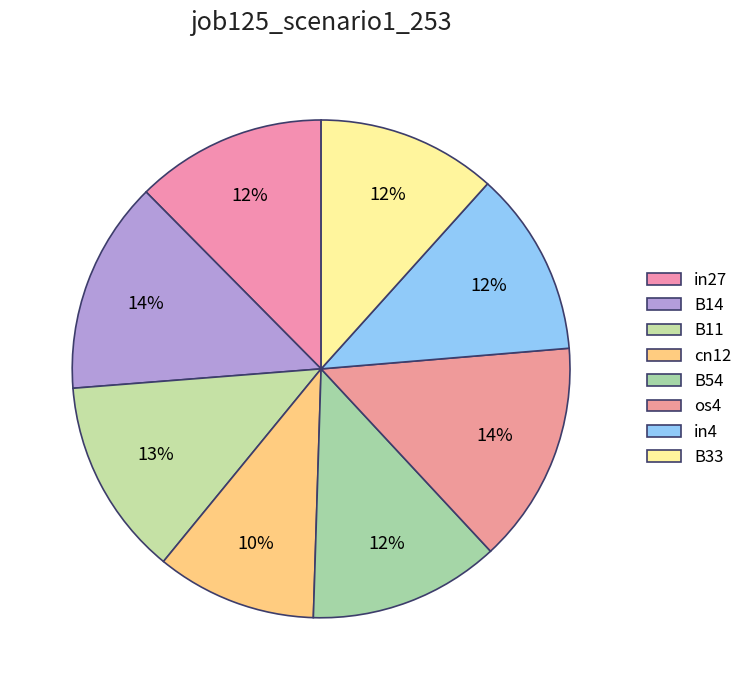

True or false: os4 accounts for 14% of the total.

True